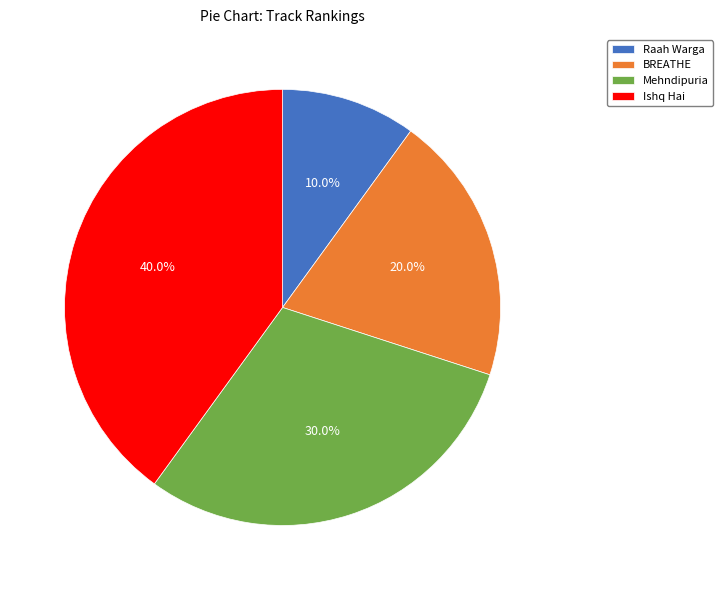

Count the number of slices in the pie.

4